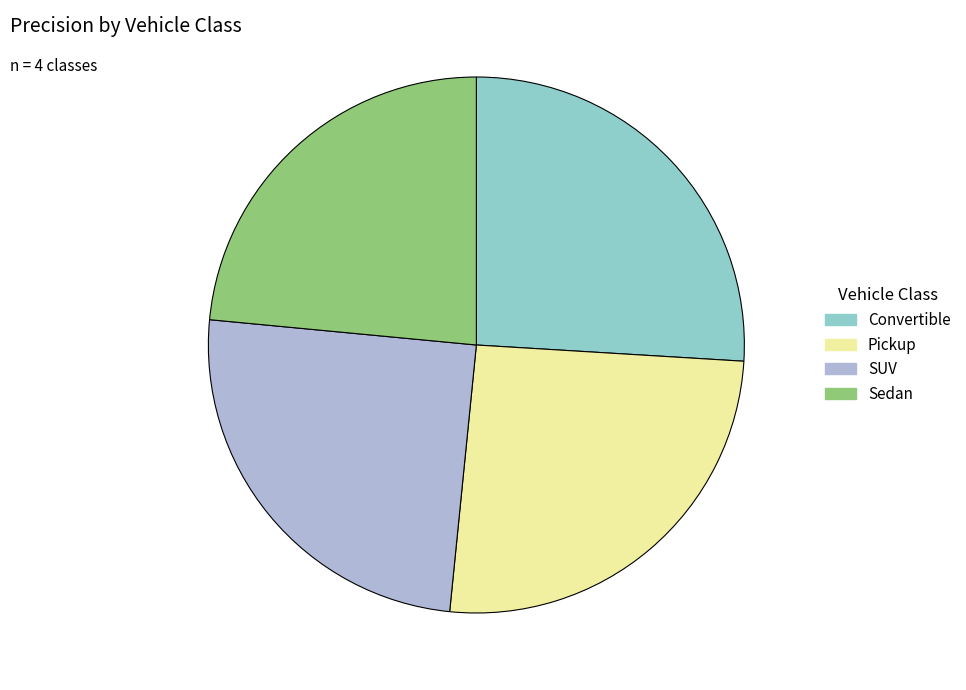

Is Pickup the majority of the pie?

No